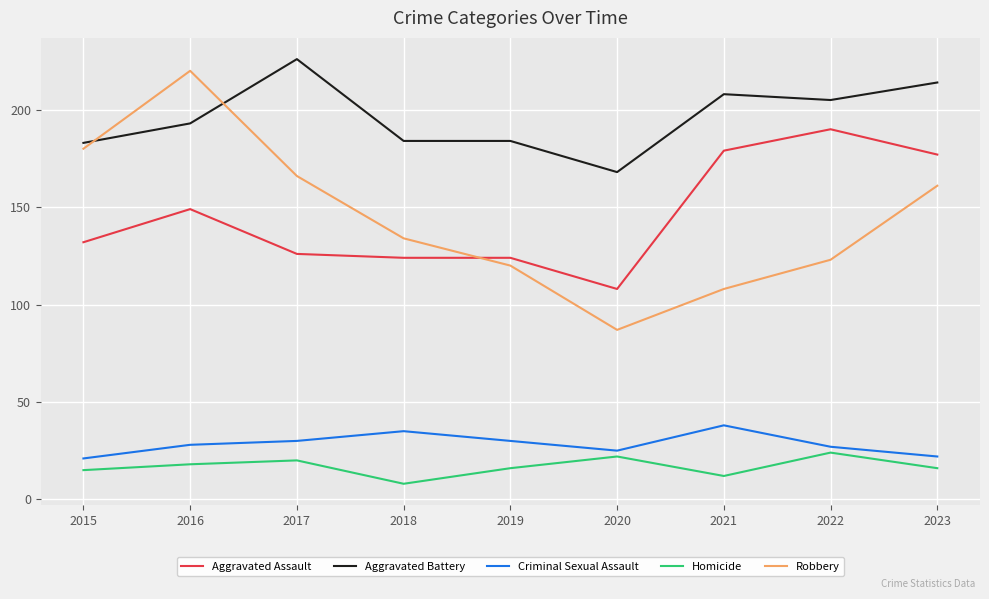

Which category has the highest value in the Criminal Sexual Assault series?

2021